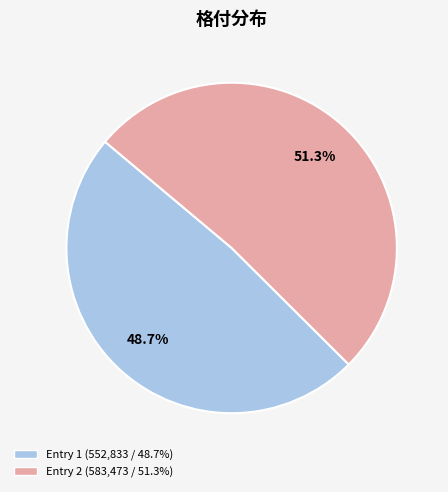

How many slices are in this pie chart?

2